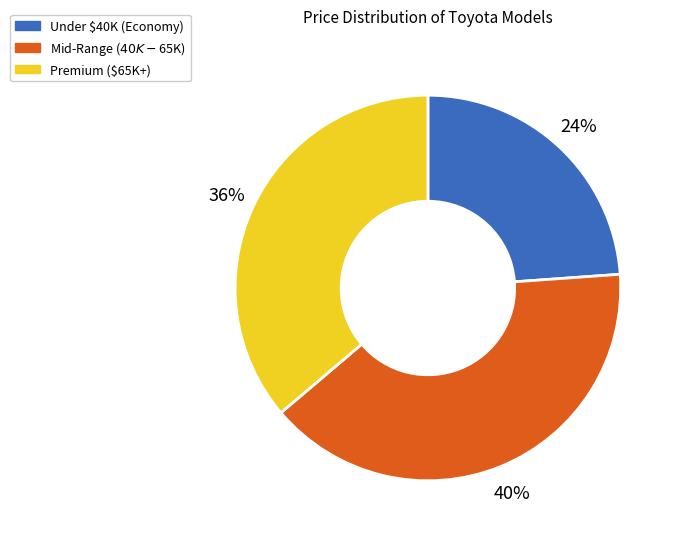

To the nearest percent, what is the difference between the largest and smallest slice percentages?

16%